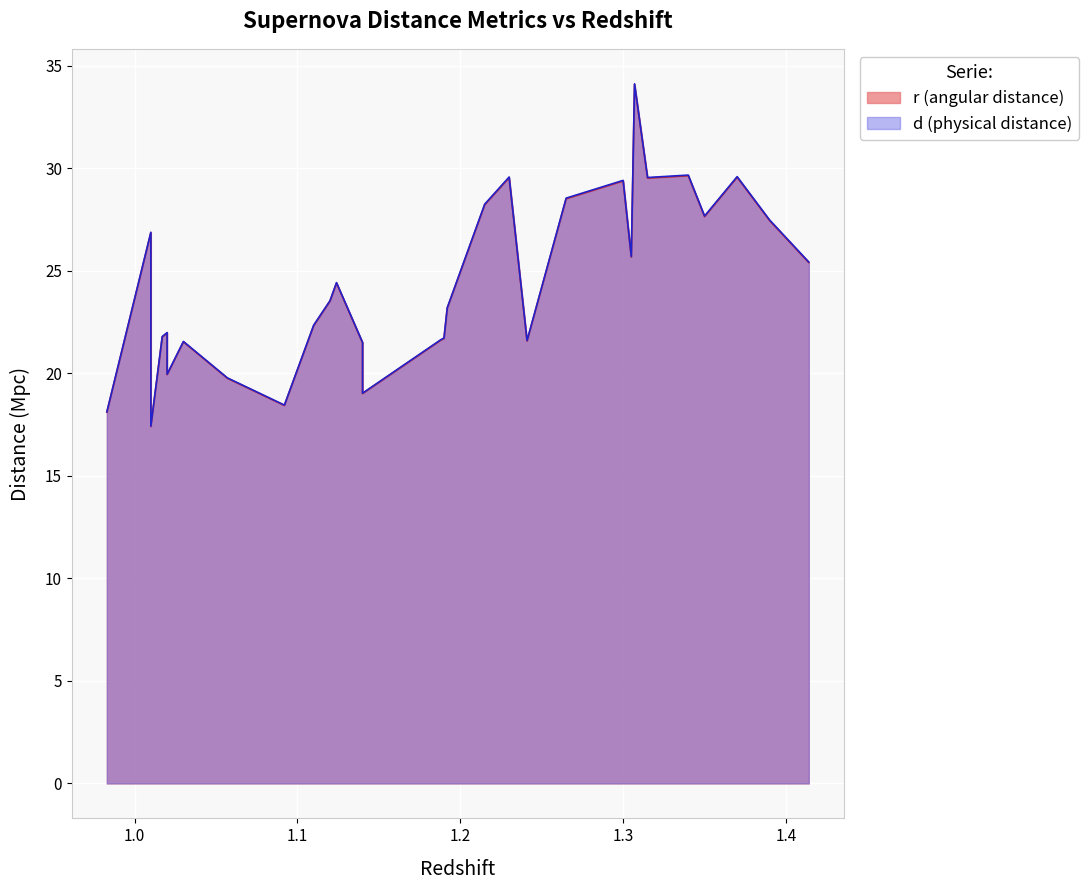

Which series has the widest spread of values?

d